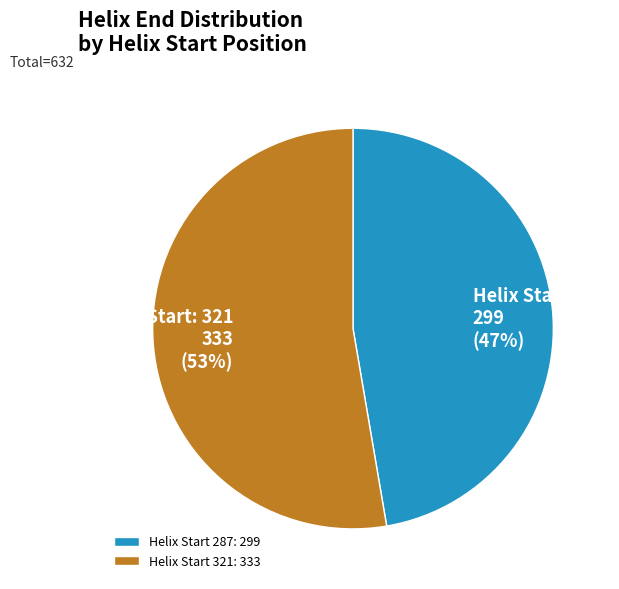

Count the number of slices in the pie.

2